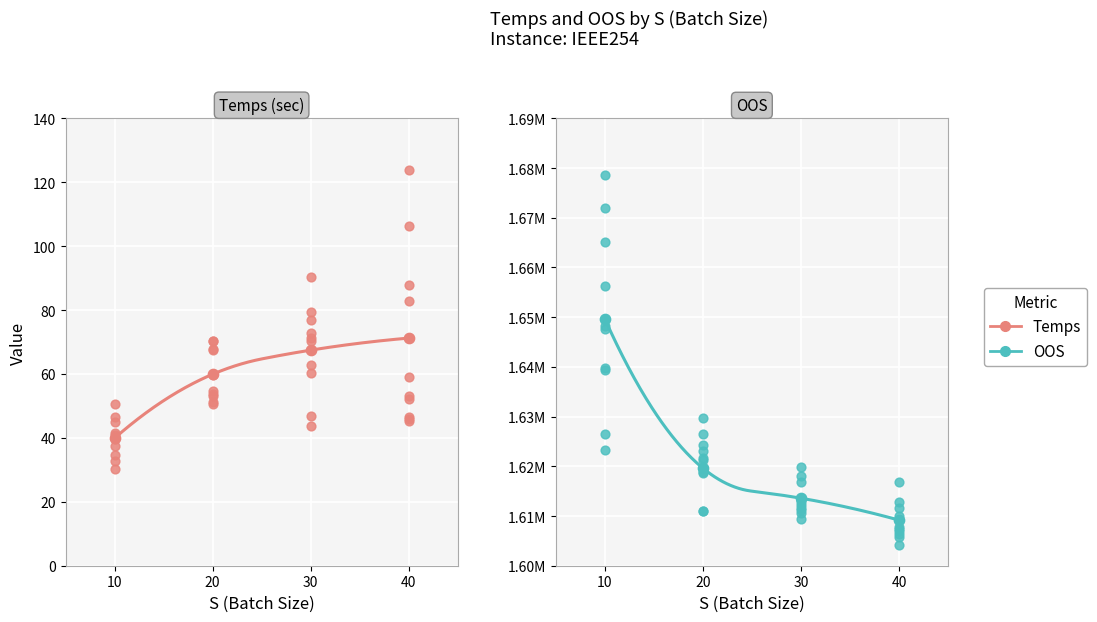

At which category is the sum across all series the highest?

10